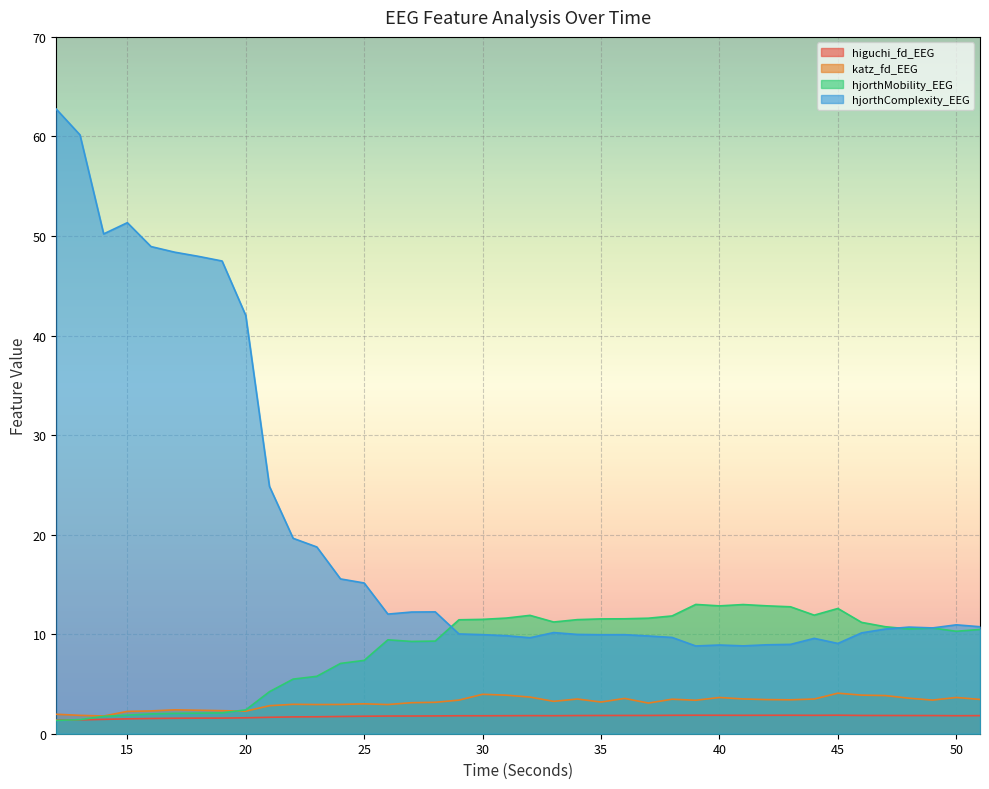

Reading left to right, transcribe all the data shown in this chart.

higuchi_fd_EEG: 1.4	1.4	1.4	1.5	1.5	1.6	1.6	1.6	1.6	1.7	1.7	1.7	1.7	1.8	1.8	1.8	1.8	1.8	1.8	1.8	1.8	1.8	1.8	1.8	1.8	1.8	1.9	1.9	1.9	1.8	1.9	1.9	1.8	1.9	1.8	1.8	1.8	1.8	1.8	1.8
katz_fd_EEG: 2.0	1.8	1.8	2.2	2.3	2.4	2.4	2.3	2.3	2.8	3.0	2.9	2.9	3.0	2.9	3.1	3.2	3.4	4.0	3.9	3.7	3.3	3.5	3.2	3.5	3.1	3.5	3.4	3.6	3.5	3.4	3.4	3.5	4.1	3.9	3.8	3.6	3.4	3.6	3.4
hjorthMobility_EEG: 1.3	1.4	1.7	1.9	2.0	2.0	2.1	2.1	2.4	4.2	5.5	5.8	7.1	7.4	9.4	9.3	9.3	11.4	11.5	11.6	11.9	11.2	11.5	11.5	11.5	11.6	11.8	13.0	12.8	13.0	12.8	12.8	11.9	12.6	11.2	10.7	10.5	10.6	10.3	10.5
hjorthComplexity_EEG: 62.7	60.2	50.2	51.3	48.9	48.4	48.0	47.5	42.0	24.8	19.6	18.8	15.6	15.1	12.0	12.2	12.2	10.0	10.0	9.8	9.6	10.2	10.0	9.9	9.9	9.8	9.7	8.8	8.9	8.8	8.9	9.0	9.6	9.1	10.1	10.5	10.7	10.6	10.9	10.7